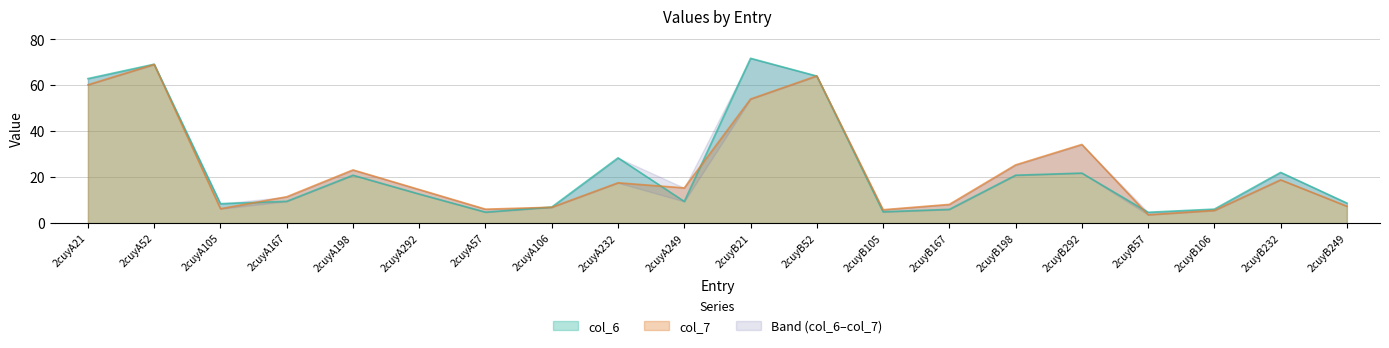

Which category has the lowest value across all series?

2cuyB57